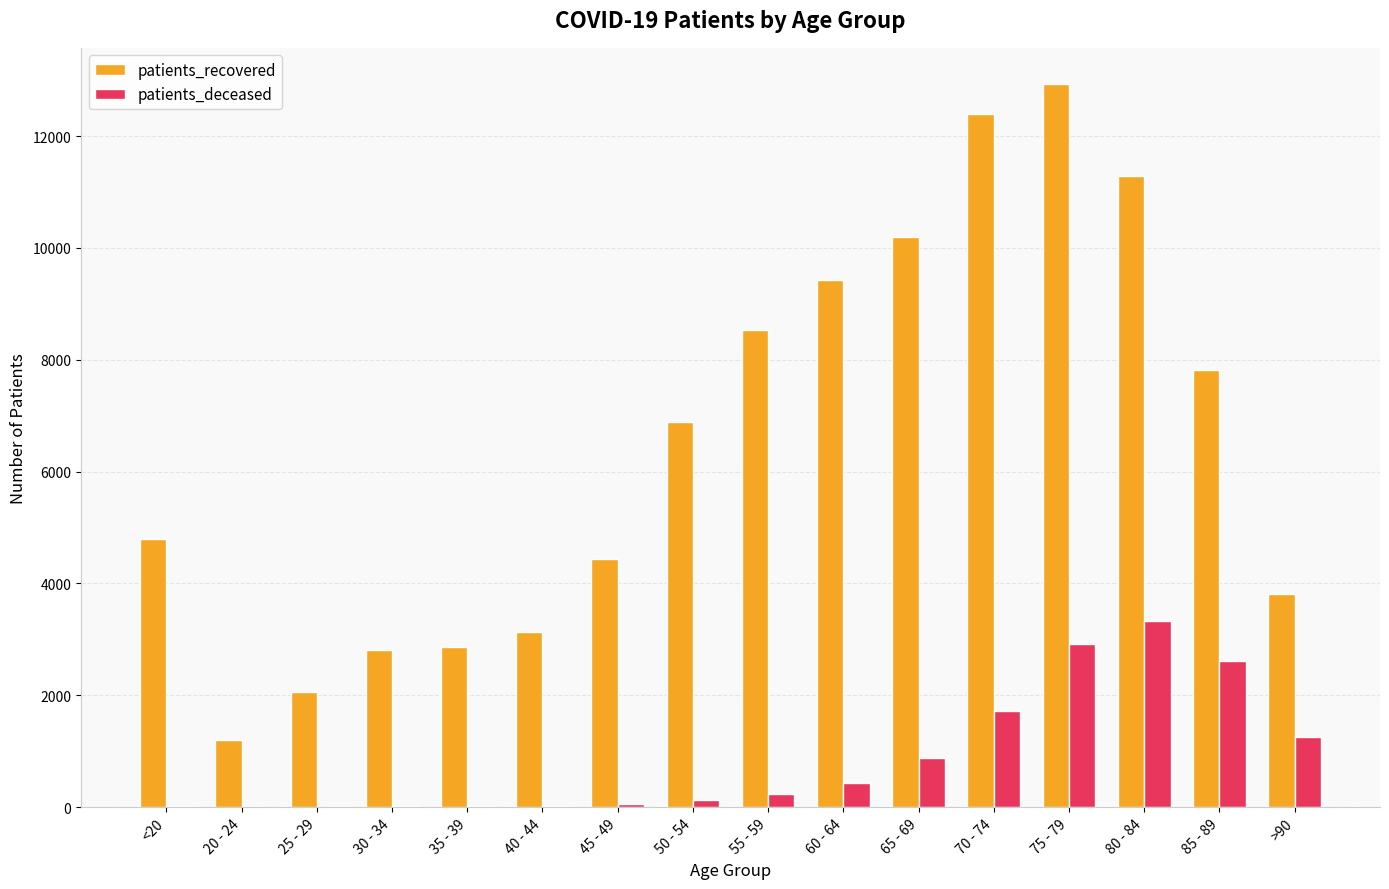

What is the sum of all patients_deceased values?

13638